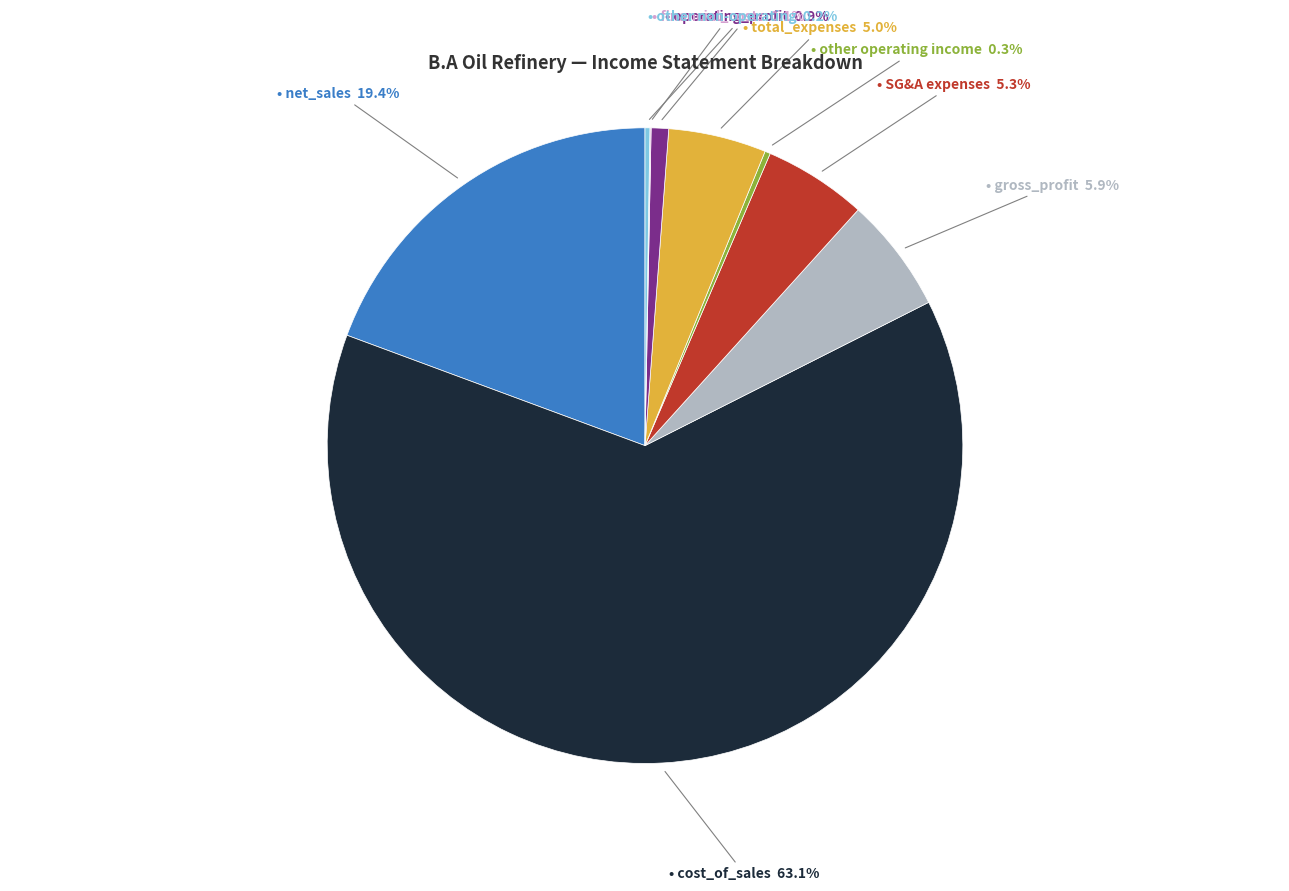

Is there any slice that represents more than half of the pie?

Yes